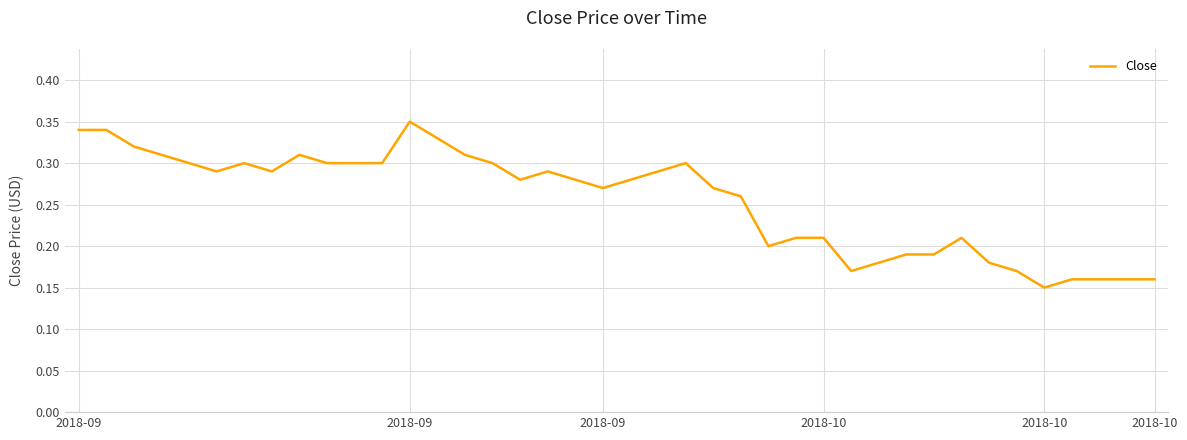

Does the chart display data point markers on the line(s)?

No